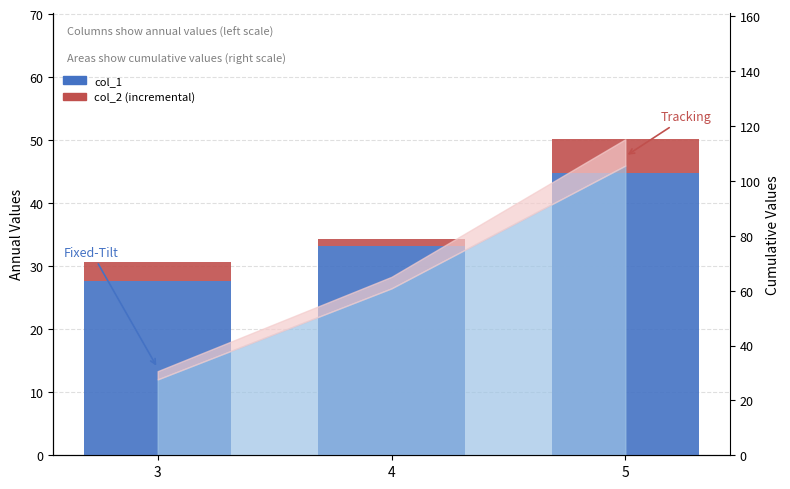

At how many categories does at least one series exceed 20?

3